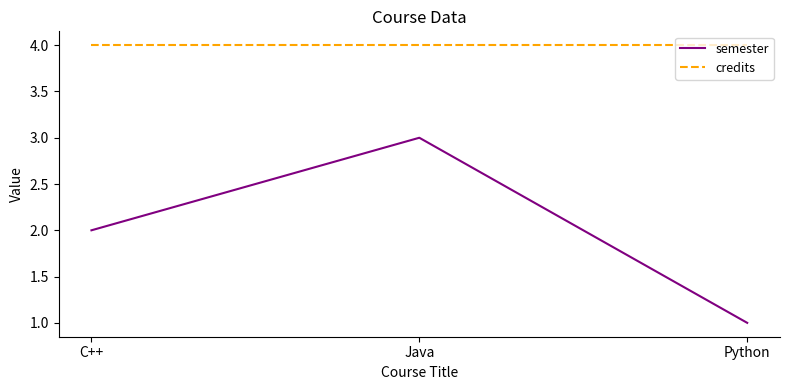

What is the total value across all series at Java?

7